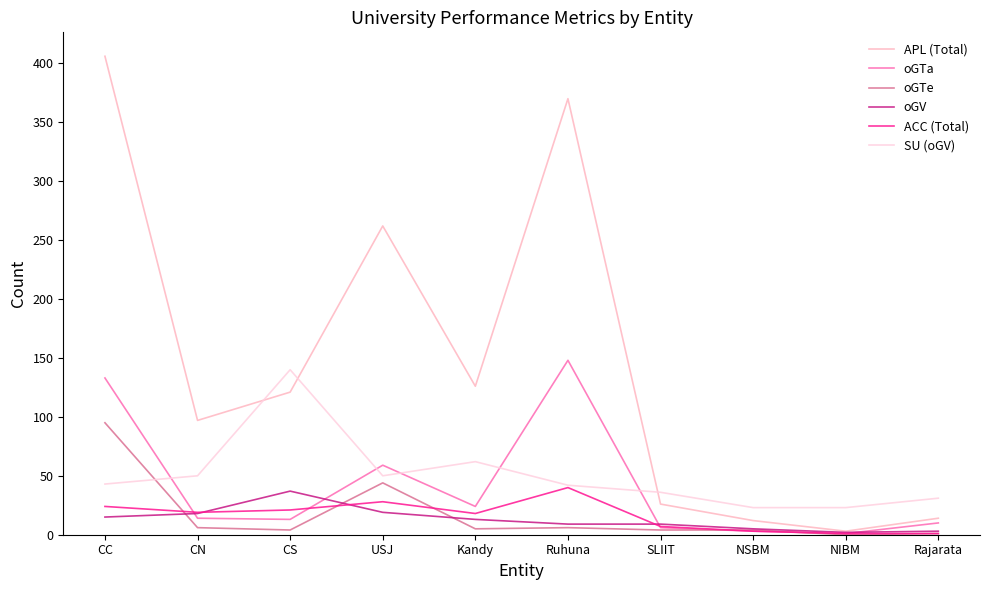

How many lines are shown in the chart?

6